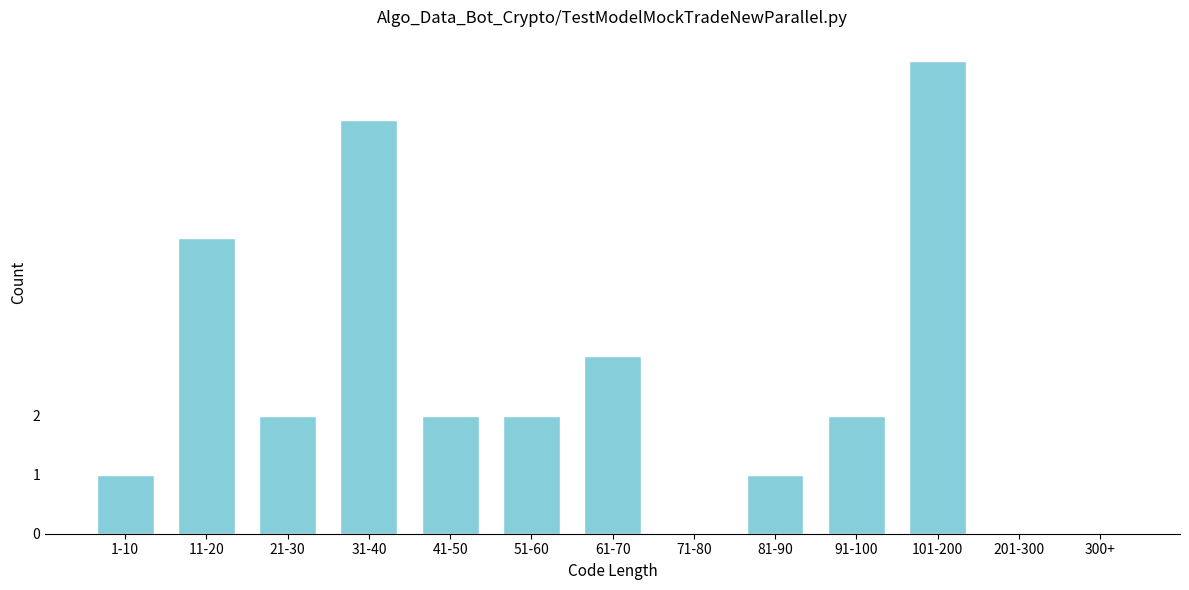

Reading right to left, list all the values displayed in this chart.

300+=0	201-300=0	101-200=8	91-100=2	81-90=1	71-80=0	61-70=3	51-60=2	41-50=2	31-40=7	21-30=2	11-20=5	1-10=1